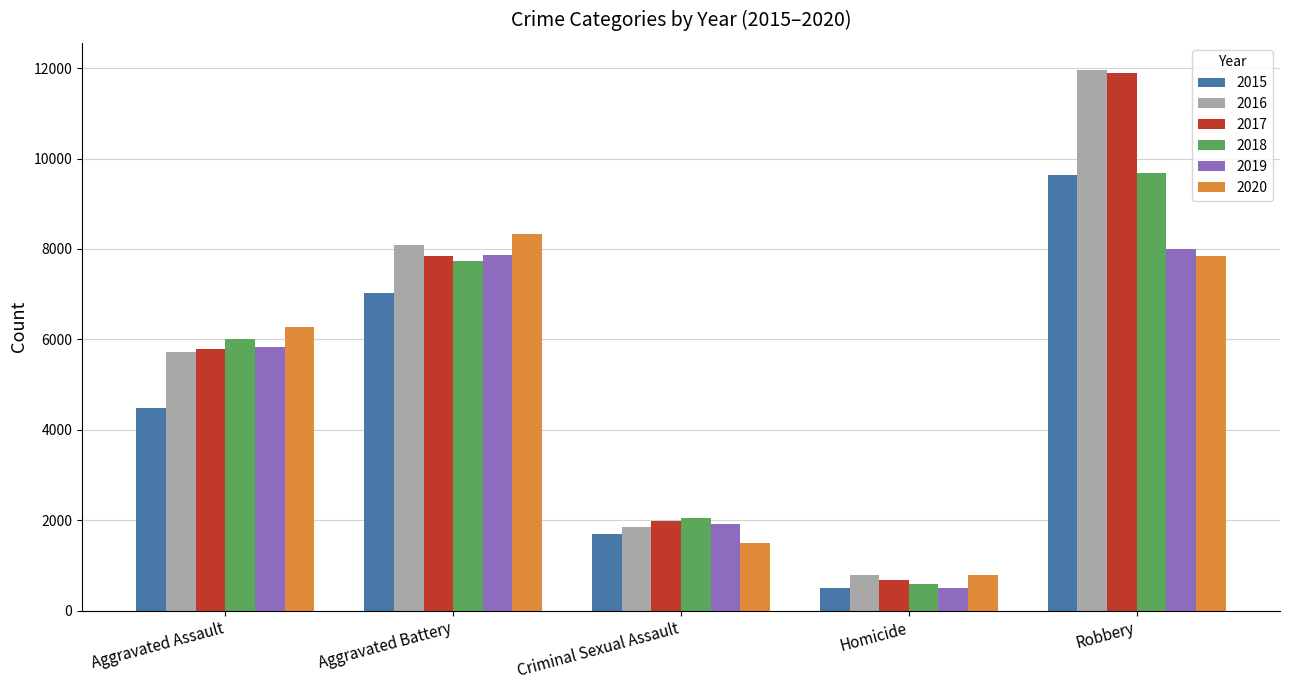

What is the maximum value for 2019?

7995